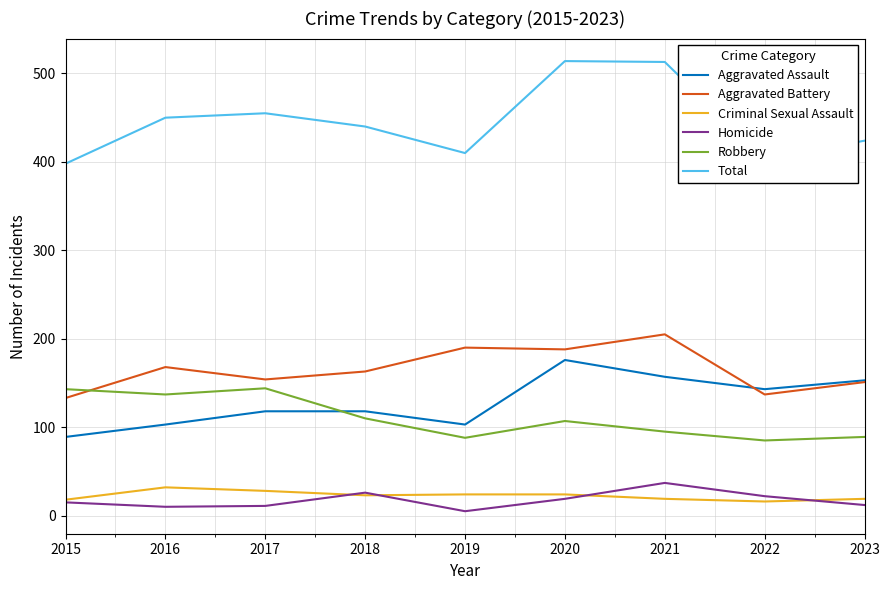

Which series changed the most between 2021 and 2023?

Total